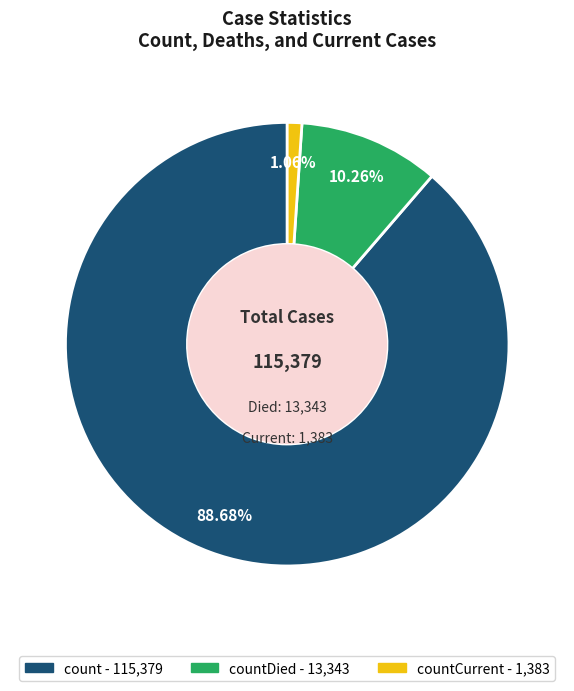

To the nearest percent, what is the difference between the largest and smallest slice percentages?

88%